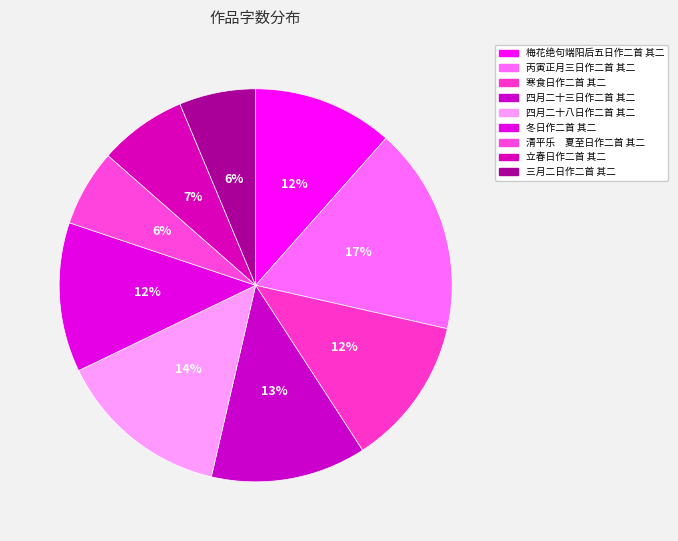

The 三月二日作二首 其二 slice represents 12% of the pie. True or false?

False